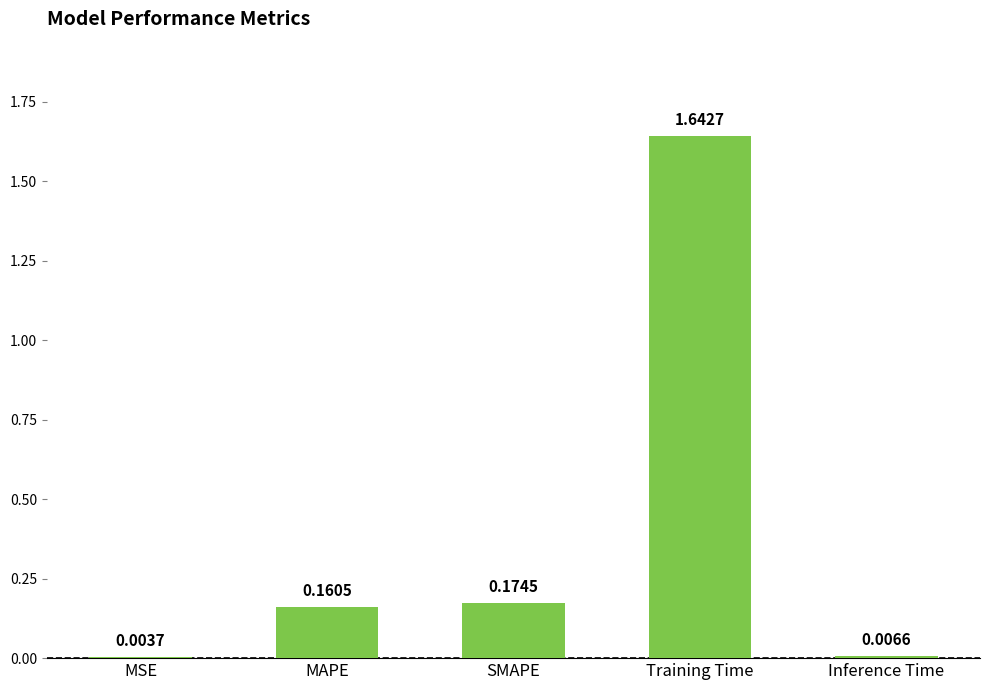

Are the bars grouped side by side (vs. stacked)?

No